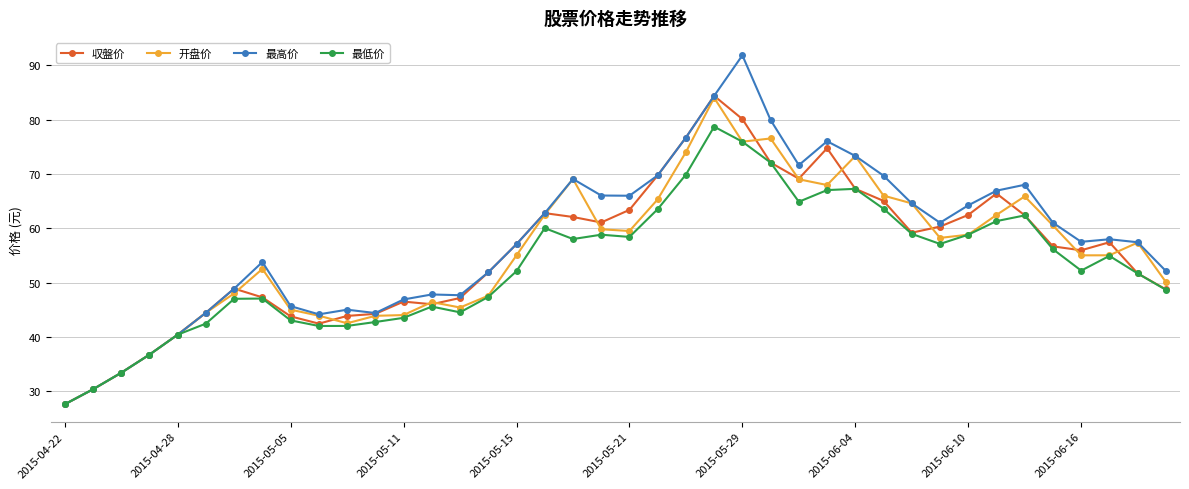

What is the greatest value displayed?

91.8